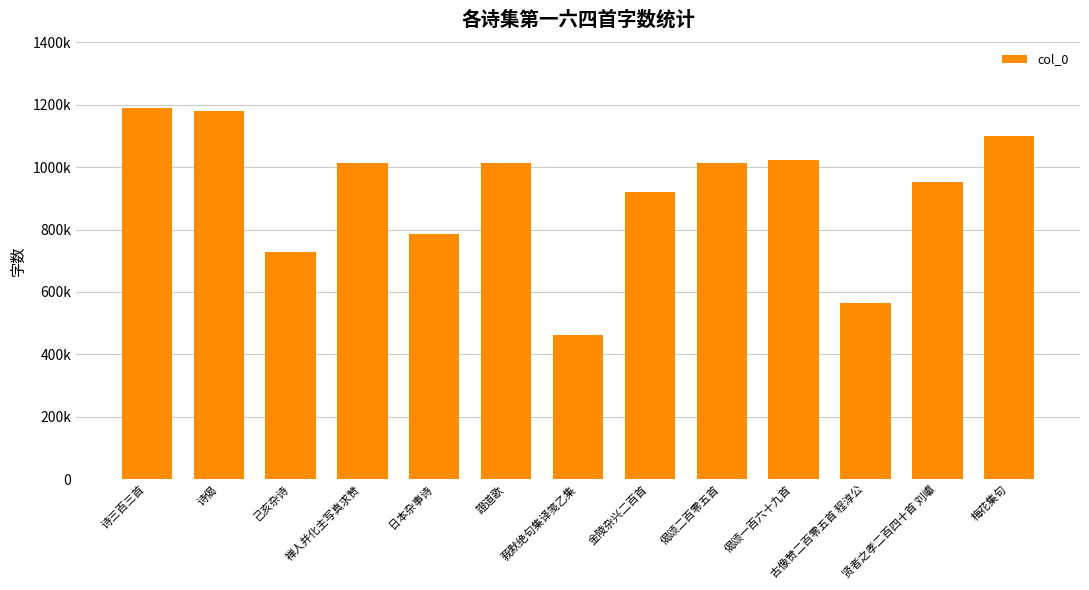

Does the chart contain any negative values?

No